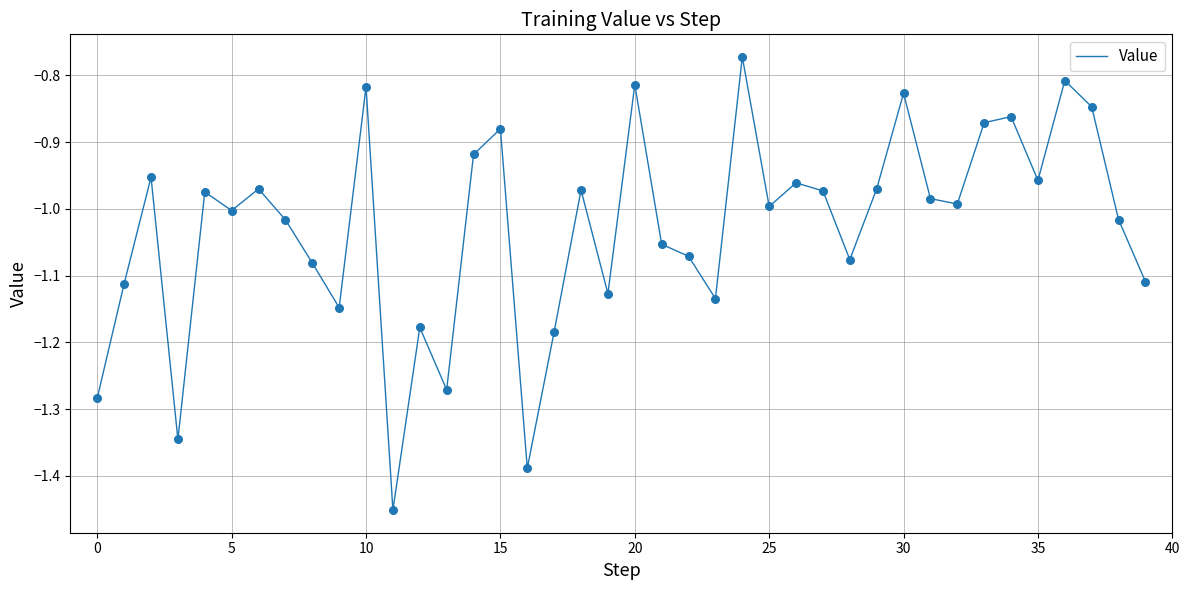

What is the difference between the maximum and minimum values?

0.7